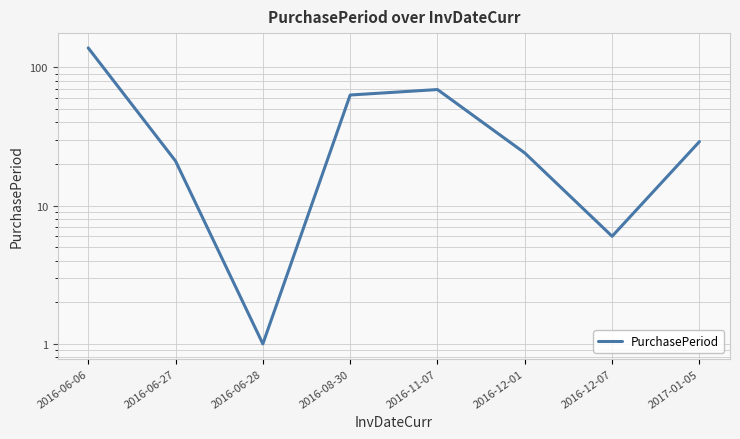

Is it true that the value at 2016-06-06 is 182?

False